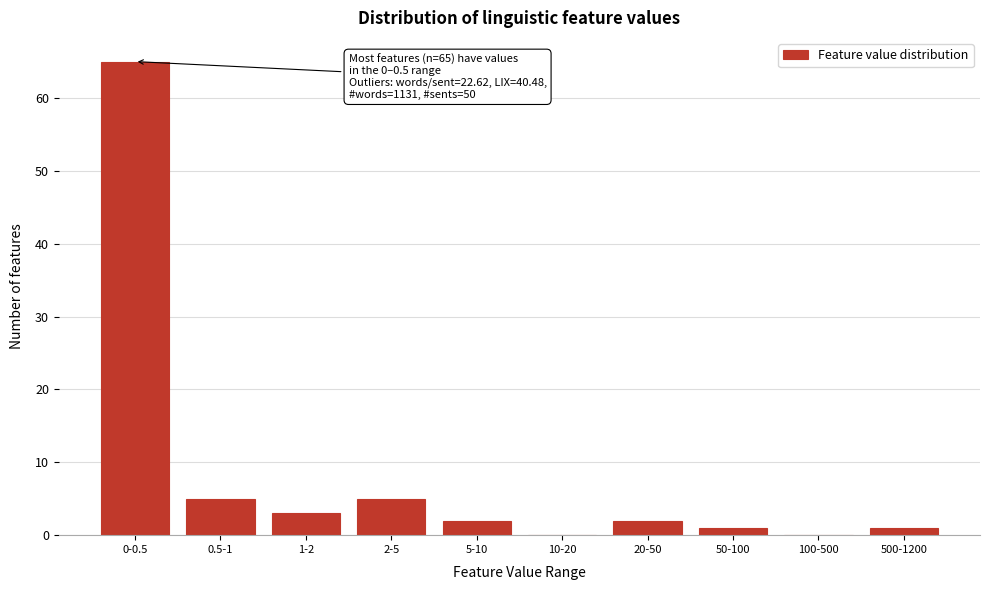

Reading left to right, transcribe all the data shown in this chart.

0-0.5=65	0.5-1=5	1-2=3	2-5=5	5-10=2	10-20=0	20-50=2	50-100=1	100-500=0	500-1200=1